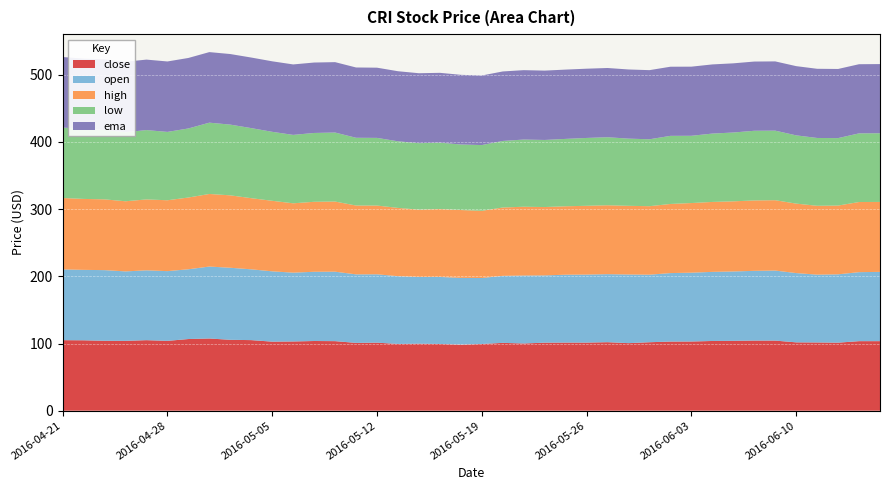

Reading left to right, what are all the values shown in this chart?

close: 2016-04-21=105.0	2016-04-22=104.8	2016-04-25=104.0	2016-04-26=103.9	2016-04-27=105.0	2016-04-28=103.9	2016-04-29=106.7	2016-05-02=107.5	2016-05-03=105.5	2016-05-04=105.1	2016-05-05=102.8	2016-05-06=103.0	2016-05-09=103.7	2016-05-10=103.5	2016-05-11=100.9	2016-05-12=101.3	2016-05-13=99.3	2016-05-16=99.7	2016-05-17=99.3	2016-05-18=98.4	2016-05-19=99.3	2016-05-20=101.0	2016-05-23=100.0	2016-05-24=101.3	2016-05-25=101.3	2016-05-26=101.3	2016-05-27=102.0	2016-05-31=100.5	2016-06-01=101.9	2016-06-02=102.9	2016-06-03=103.0	2016-06-06=103.8	2016-06-07=103.9	2016-06-08=104.4	2016-06-09=104.3	2016-06-10=101.7	2016-06-13=101.6	2016-06-14=101.3	2016-06-15=103.5	2016-06-16=103.5
open: 2016-04-21=105.3	2016-04-22=104.8	2016-04-25=105.2	2016-04-26=103.4	2016-04-27=104.0	2016-04-28=103.8	2016-04-29=103.8	2016-05-02=107.1	2016-05-03=107.2	2016-05-04=105.4	2016-05-05=104.7	2016-05-06=102.4	2016-05-09=103.0	2016-05-10=103.4	2016-05-11=102.0	2016-05-12=101.8	2016-05-13=100.9	2016-05-16=99.3	2016-05-17=99.8	2016-05-18=99.3	2016-05-19=98.2	2016-05-20=99.8	2016-05-23=101.1	2016-05-24=100.1	2016-05-25=101.1	2016-05-26=101.2	2016-05-27=101.3	2016-05-31=102.2	2016-06-01=100.5	2016-06-02=101.9	2016-06-03=102.4	2016-06-06=102.9	2016-06-07=103.3	2016-06-08=103.8	2016-06-09=104.2	2016-06-10=103.1	2016-06-13=100.9	2016-06-14=101.7	2016-06-15=102.7	2016-06-16=103.1
high: 2016-04-21=106.3	2016-04-22=105.6	2016-04-25=105.3	2016-04-26=104.4	2016-04-27=105.5	2016-04-28=105.5	2016-04-29=106.8	2016-05-02=108.1	2016-05-03=107.8	2016-05-04=105.9	2016-05-05=105.0	2016-05-06=103.2	2016-05-09=104.2	2016-05-10=104.4	2016-05-11=102.5	2016-05-12=102.3	2016-05-13=101.6	2016-05-16=100.2	2016-05-17=101.0	2016-05-18=101.0	2016-05-19=100.0	2016-05-20=101.7	2016-05-23=102.4	2016-05-24=101.8	2016-05-25=101.9	2016-05-26=102.4	2016-05-27=102.5	2016-05-31=102.2	2016-06-01=101.9	2016-06-02=102.9	2016-06-03=103.7	2016-06-06=104.1	2016-06-07=104.4	2016-06-08=104.8	2016-06-09=104.7	2016-06-10=103.4	2016-06-13=102.5	2016-06-14=102.4	2016-06-15=104.4	2016-06-16=104.1
low: 2016-04-21=104.9	2016-04-22=103.9	2016-04-25=103.5	2016-04-26=102.8	2016-04-27=103.2	2016-04-28=101.7	2016-04-29=102.8	2016-05-02=106.1	2016-05-03=105.3	2016-05-04=104.3	2016-05-05=102.7	2016-05-06=101.8	2016-05-09=102.4	2016-05-10=102.7	2016-05-11=100.8	2016-05-12=100.7	2016-05-13=99.1	2016-05-16=98.9	2016-05-17=98.8	2016-05-18=97.5	2016-05-19=97.9	2016-05-20=99.1	2016-05-23=100.0	2016-05-24=99.8	2016-05-25=100.3	2016-05-26=101.0	2016-05-27=101.3	2016-05-31=100.0	2016-06-01=99.6	2016-06-02=101.4	2016-06-03=100.1	2016-06-06=101.8	2016-06-07=102.4	2016-06-08=103.7	2016-06-09=103.5	2016-06-10=101.6	2016-06-13=100.9	2016-06-14=100.4	2016-06-15=102.2	2016-06-16=102.2
ema: 2016-04-21=105.0	2016-04-22=105.0	2016-04-25=104.9	2016-04-26=104.9	2016-04-27=104.9	2016-04-28=104.9	2016-04-29=104.9	2016-05-02=105.0	2016-05-03=105.1	2016-05-04=105.1	2016-05-05=105.0	2016-05-06=104.9	2016-05-09=104.8	2016-05-10=104.8	2016-05-11=104.6	2016-05-12=104.5	2016-05-13=104.3	2016-05-16=104.1	2016-05-17=103.9	2016-05-18=103.7	2016-05-19=103.5	2016-05-20=103.4	2016-05-23=103.3	2016-05-24=103.2	2016-05-25=103.2	2016-05-26=103.1	2016-05-27=103.0	2016-05-31=102.9	2016-06-01=102.9	2016-06-02=102.9	2016-06-03=102.9	2016-06-06=102.9	2016-06-07=103.0	2016-06-08=103.0	2016-06-09=103.1	2016-06-10=103.0	2016-06-13=103.0	2016-06-14=102.9	2016-06-15=102.9	2016-06-16=103.0